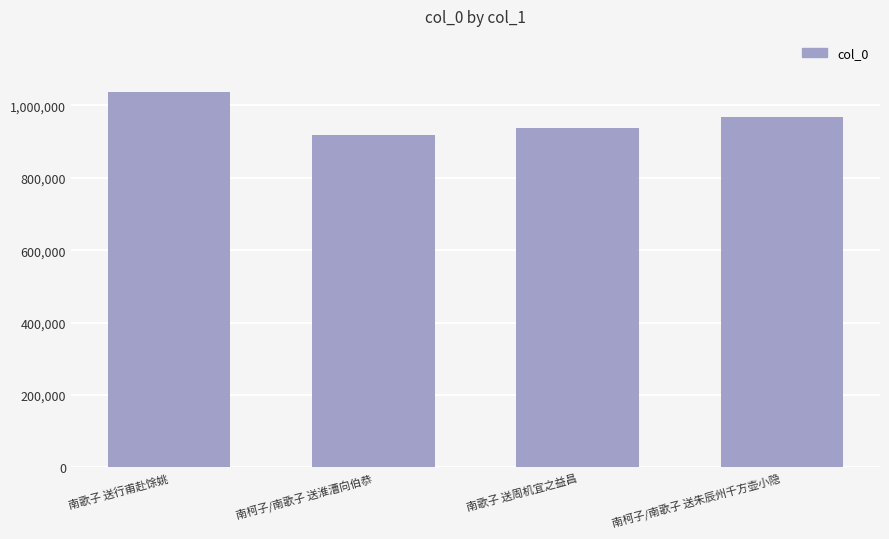

What is the label of the 2nd bar from the left?

南柯子/南歌子 送淮漕向伯恭